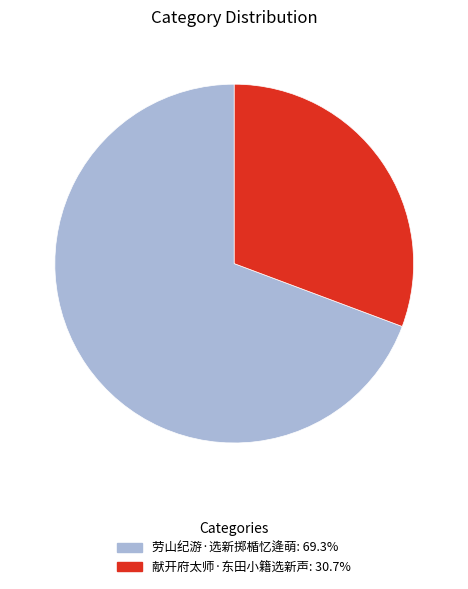

Which has a higher value, 献开府太师·东田小籍选新声 or 劳山纪游·选新掷楯忆逄萌?

劳山纪游·选新掷楯忆逄萌